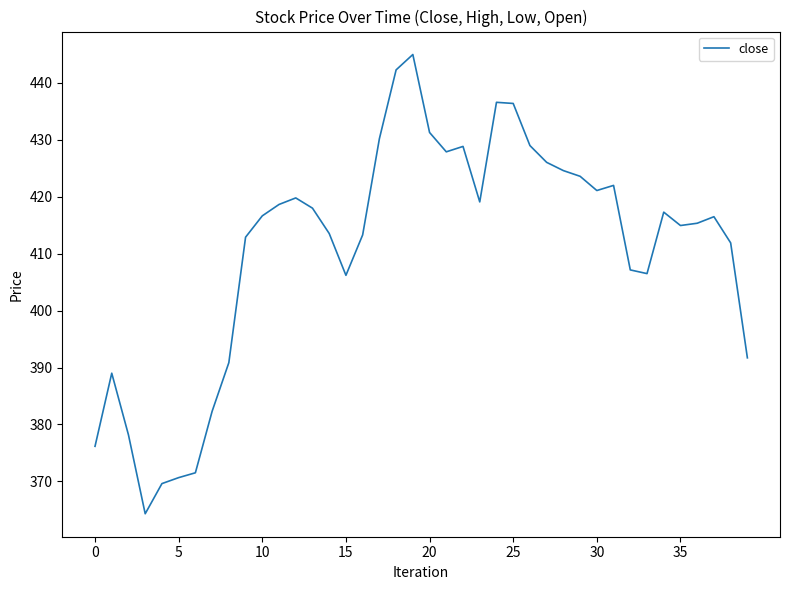

What is the minimum value shown in the chart?

364.3